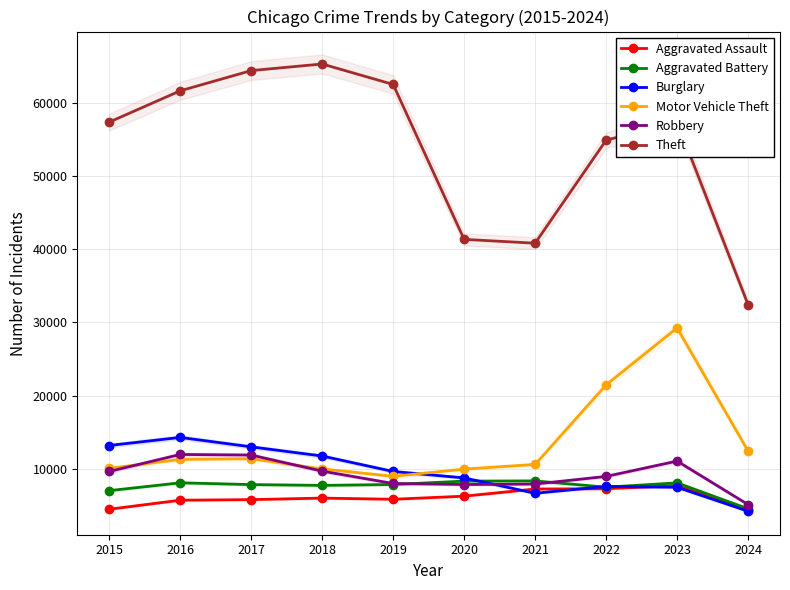

How many lines are shown in the chart?

6